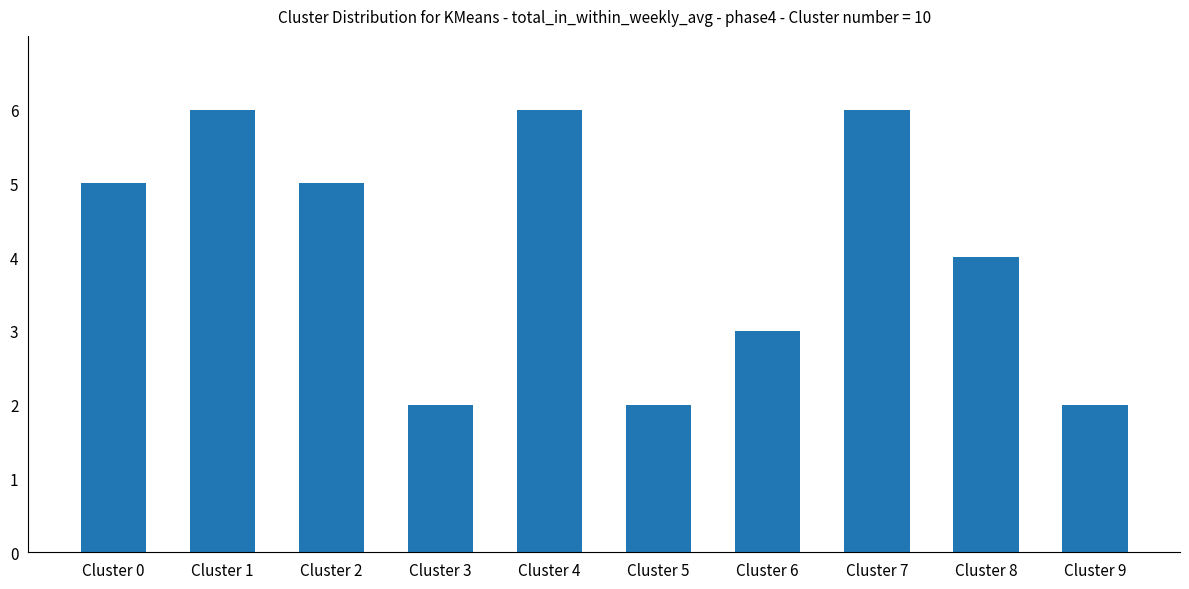

What is the change in value from Cluster 1 to Cluster 9?

-4